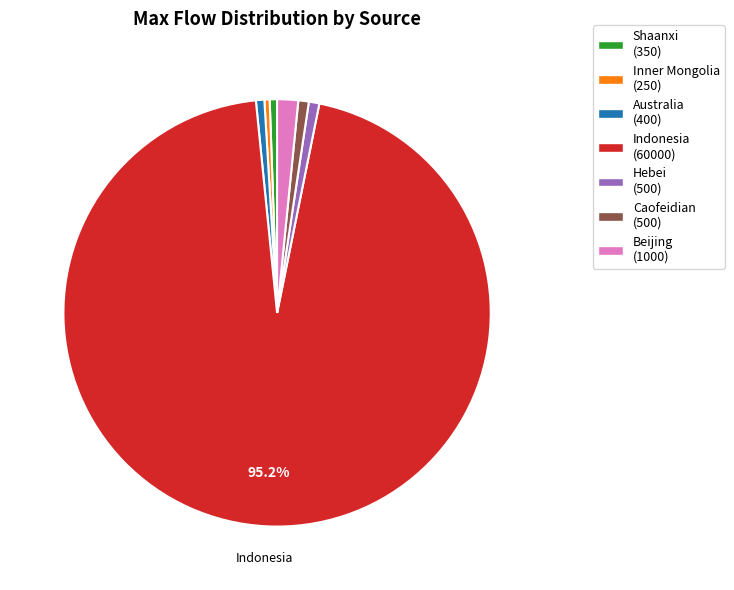

To the nearest percent, what is the combined percentage of Caofeidian and Hebei?

2%